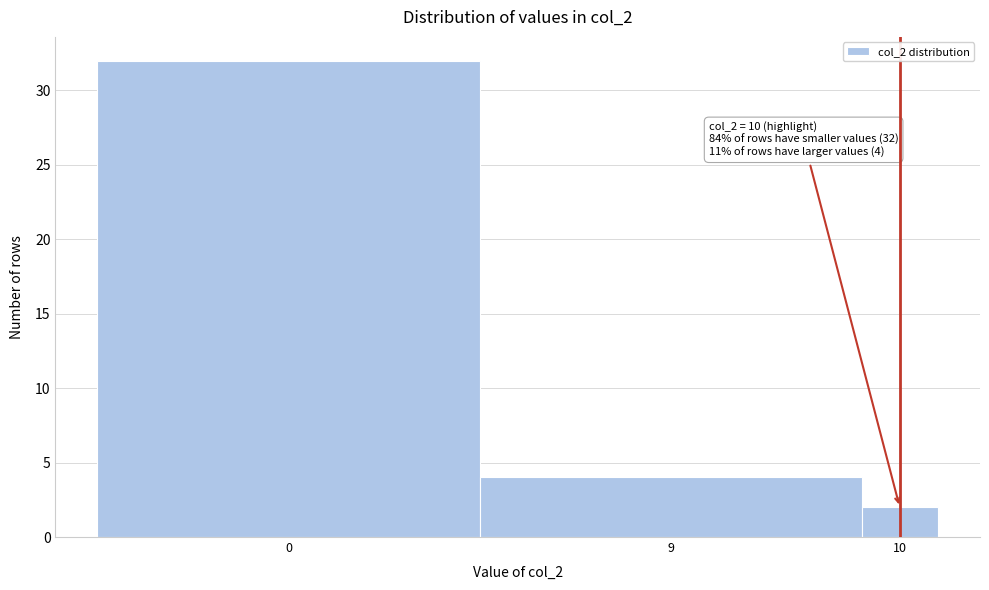

Reading left to right, list all the values displayed in this chart.

32	4	2